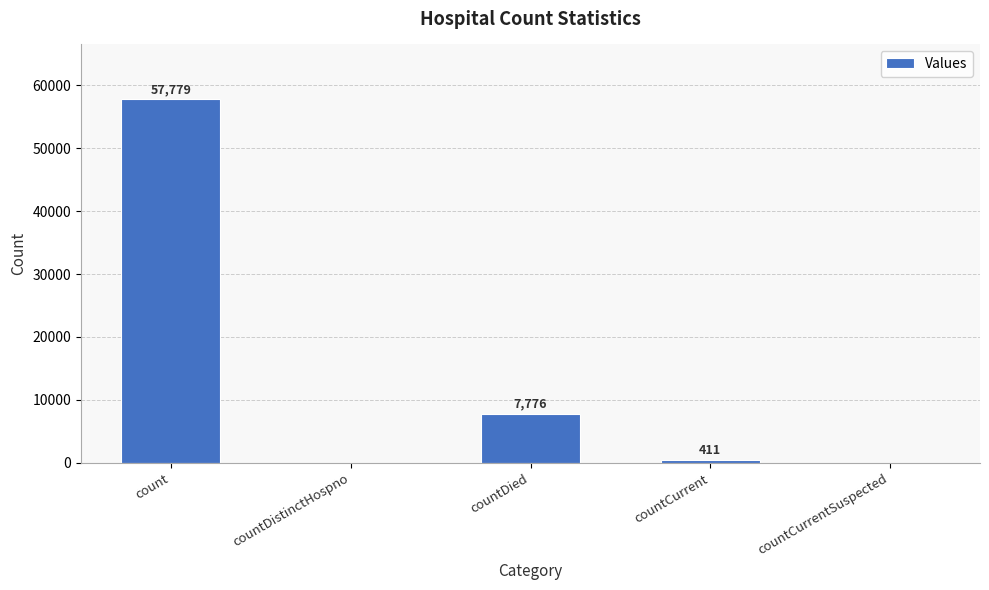

How many positive values are there?

3